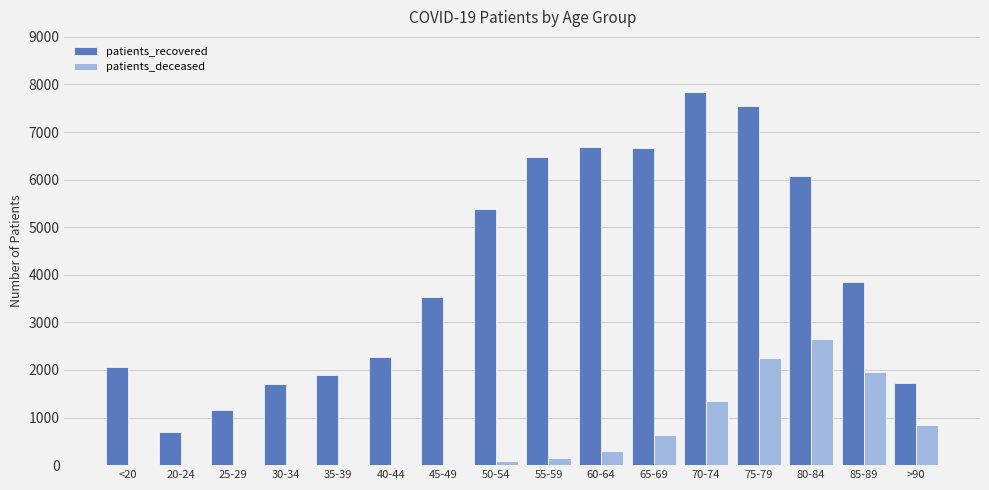

Which category has the highest value across all series?

70-74